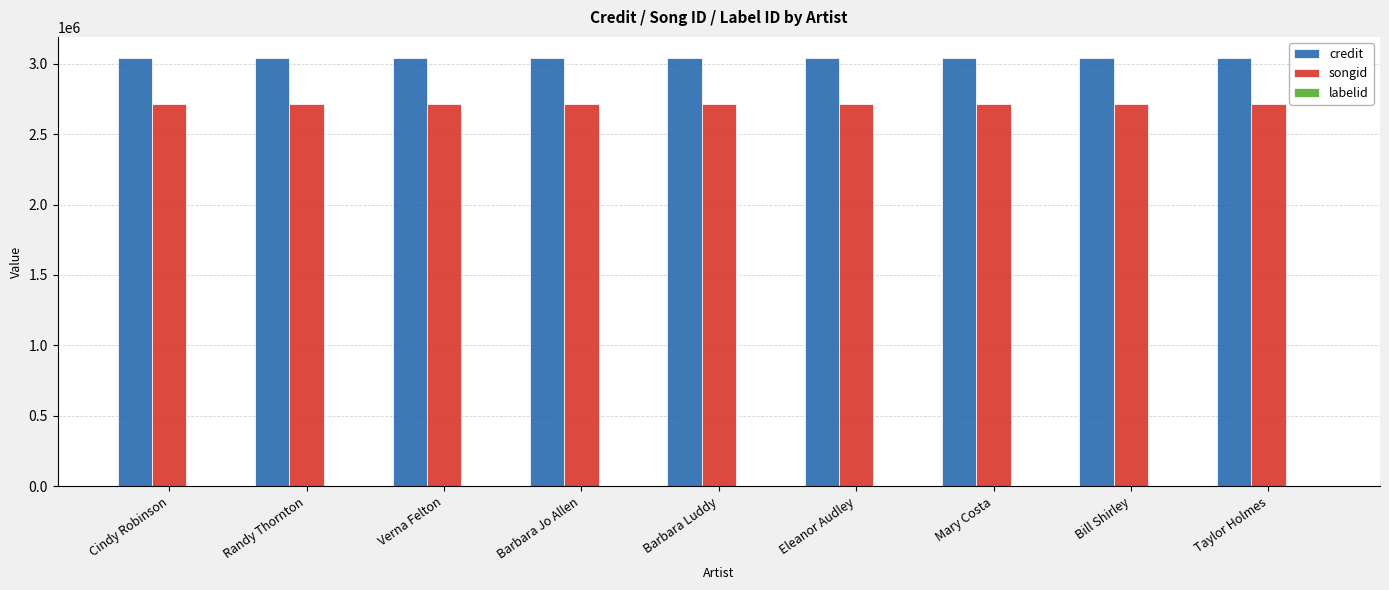

What is the greatest value displayed?

3038178